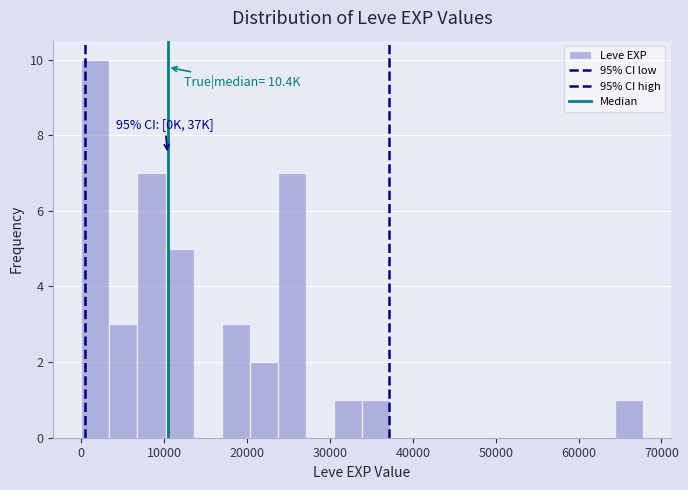

Around what value on the x-axis is the tallest bar? Give the approximate position of its centre, as read against the axis.

2000